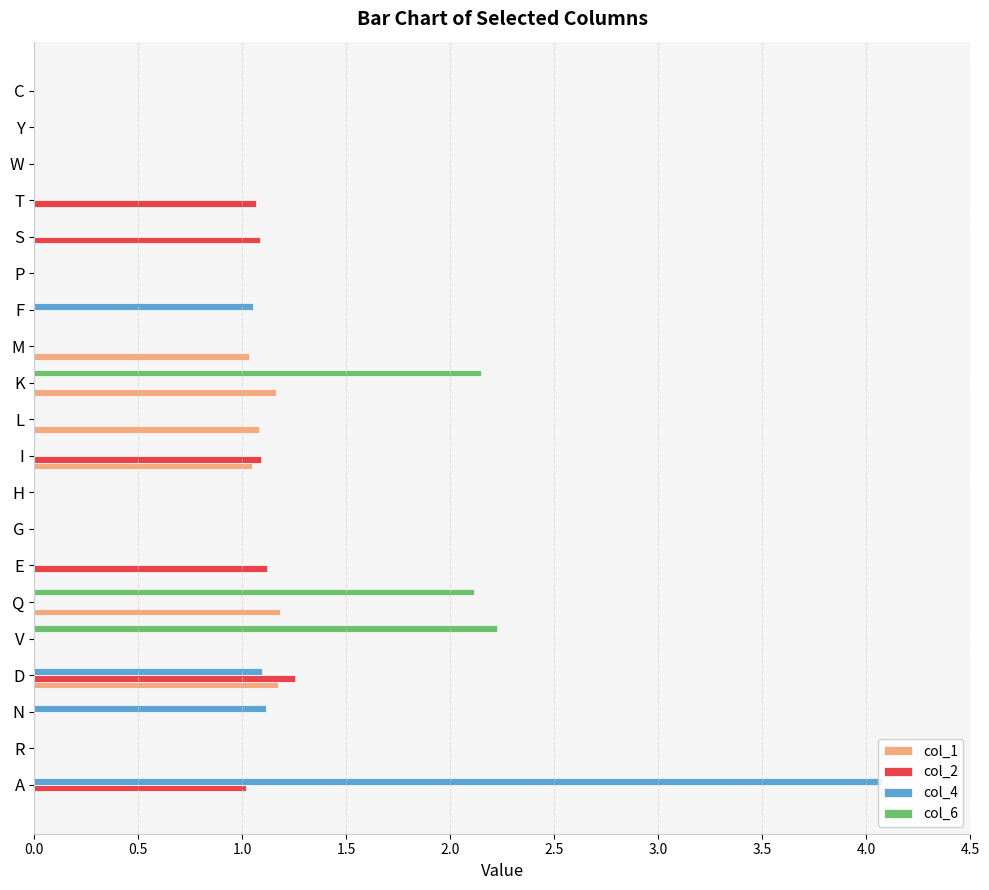

Which series changed the most between V and E?

col_6